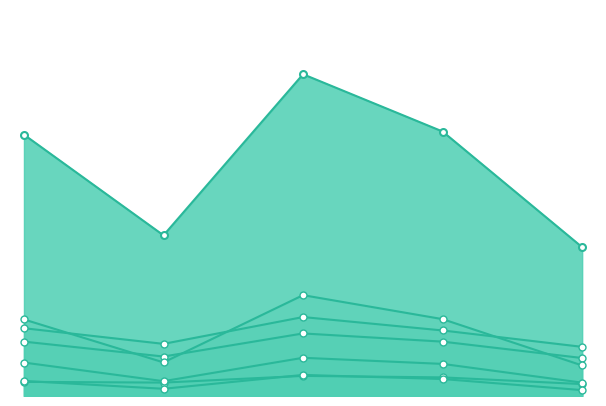

What is the difference between the highest and lowest values at 4.0?

0.3